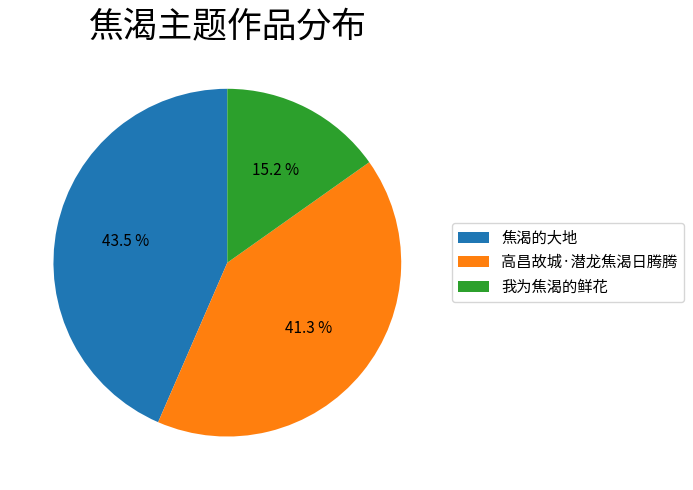

Which slice is the largest?

焦渴的大地